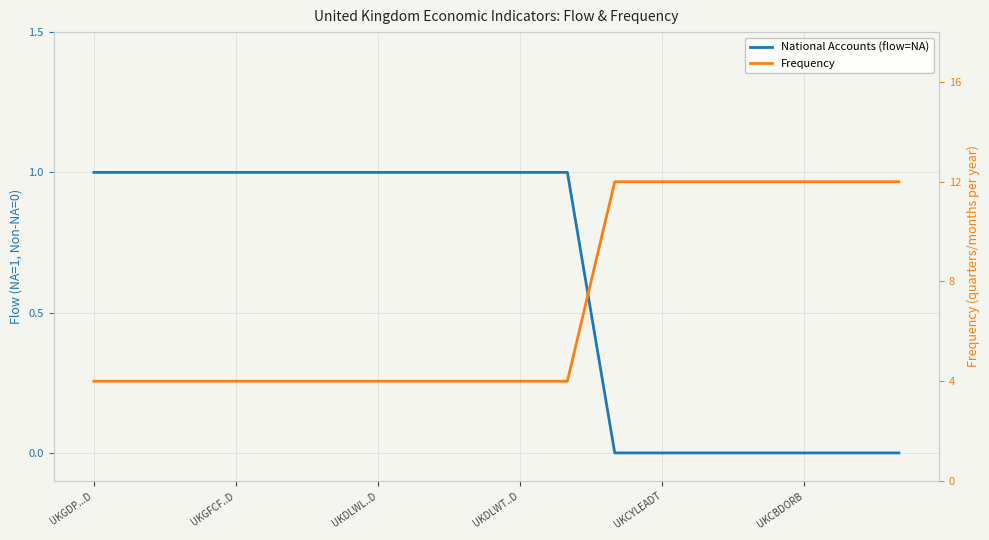

Between UKDLWT..D and 14, which series saw the biggest shift?

Frequency